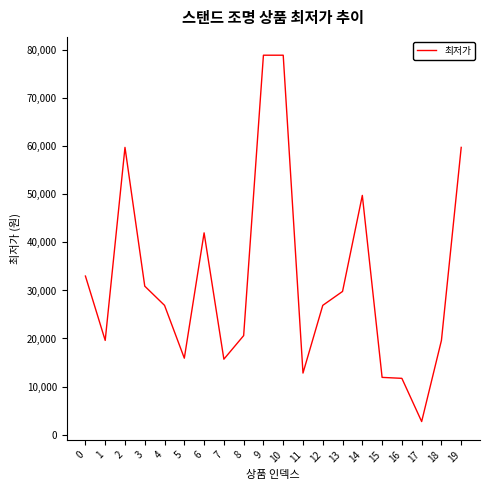

What value does the data have at 3?

30900